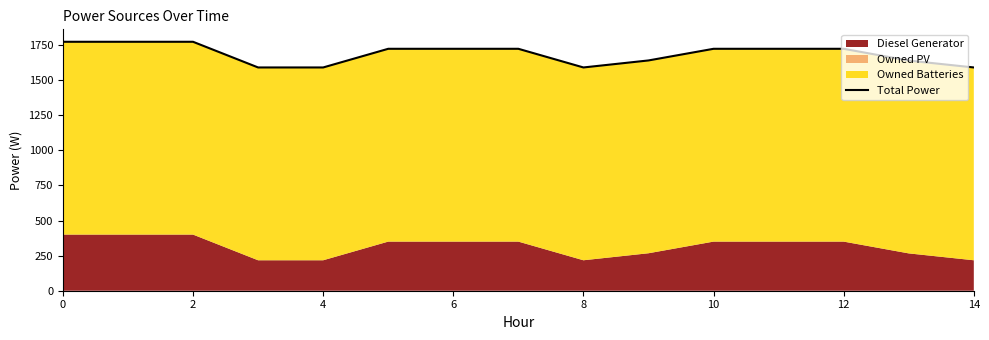

How many values are between 1591 and 1724?

12